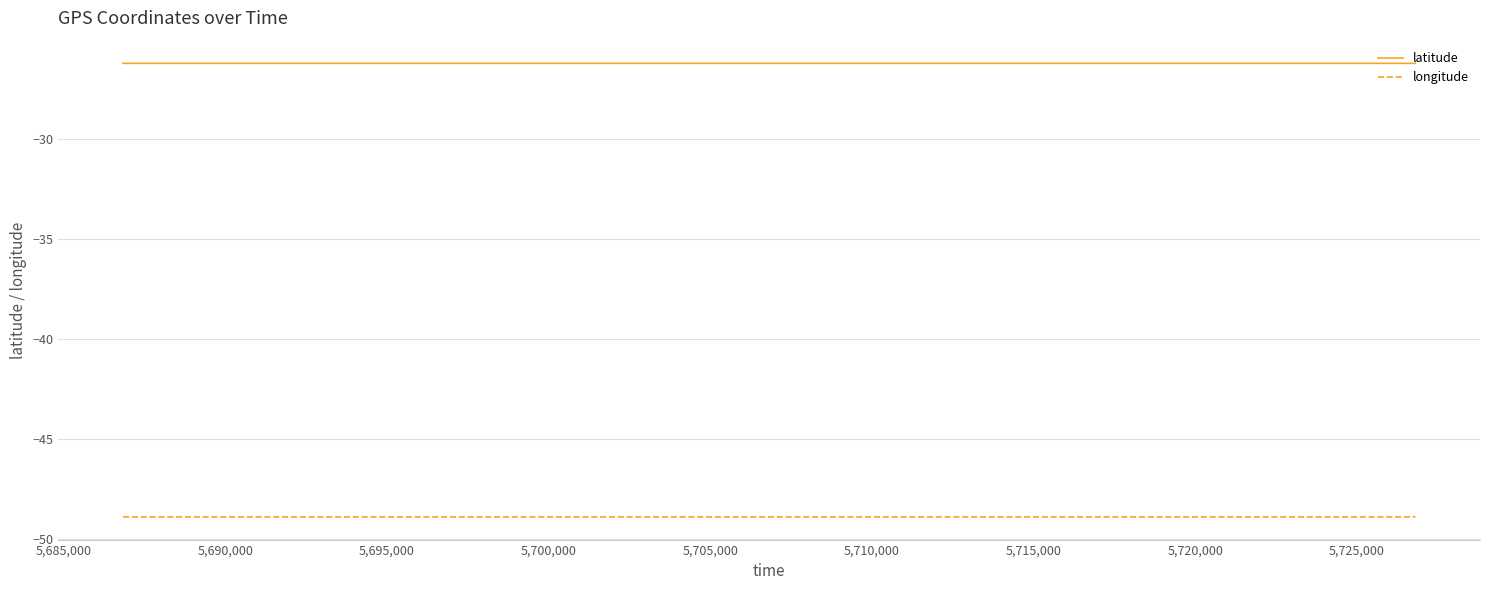

True or false: longitude and latitude cross at least once.

False